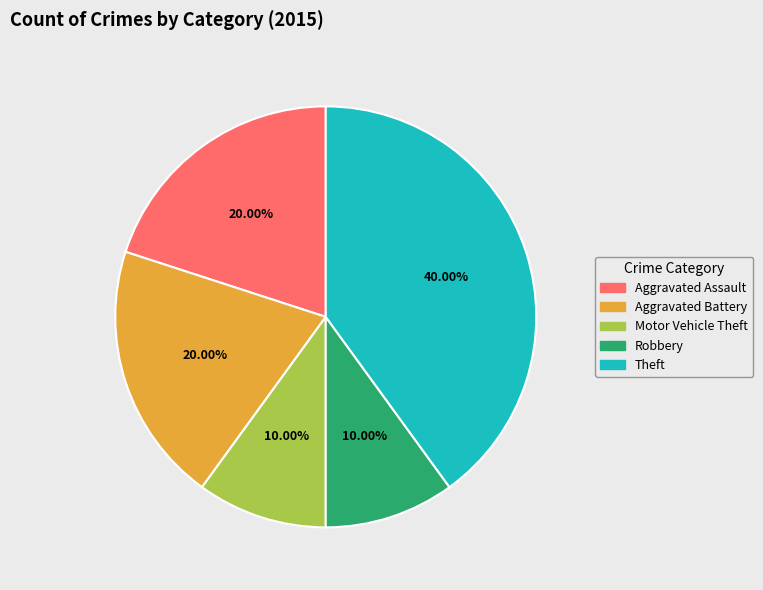

What is the largest slice in the pie chart?

Theft